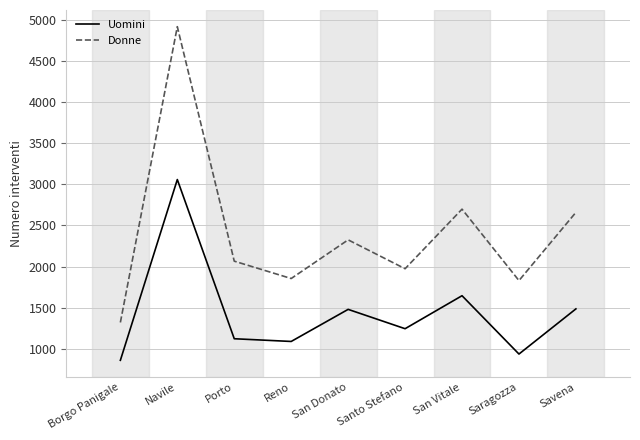

What is the average value of the Donne series?

2405